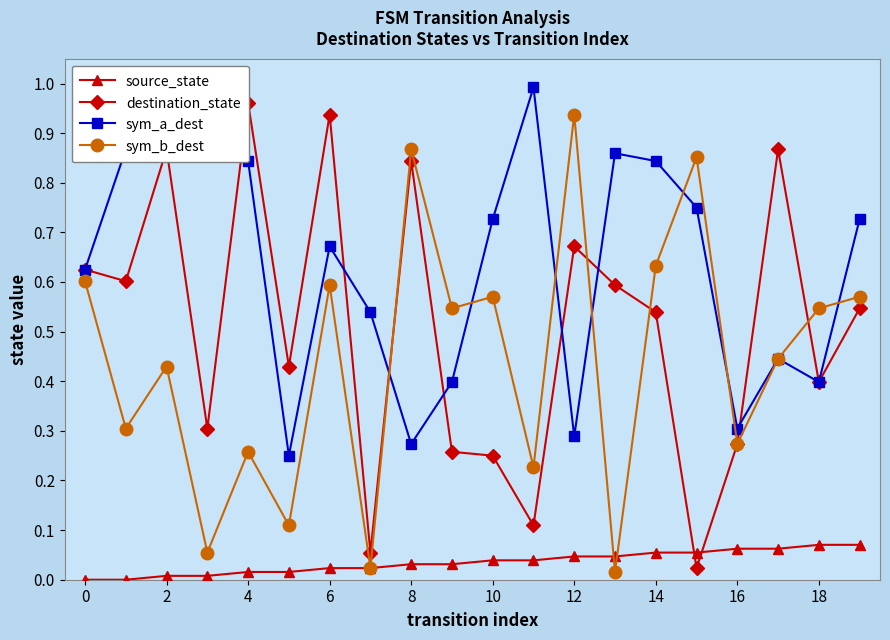

At 12, list the series in order from smallest to largest.

source_state, sym_b_dest, sym_a_dest, destination_state